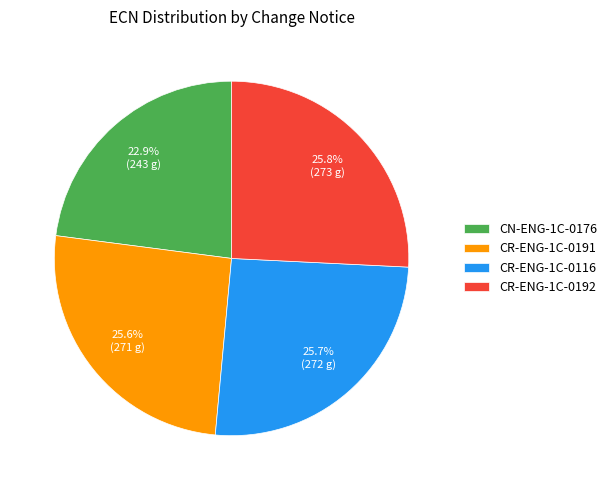

To the nearest percent, what is the difference between the largest and smallest slice percentages?

3%